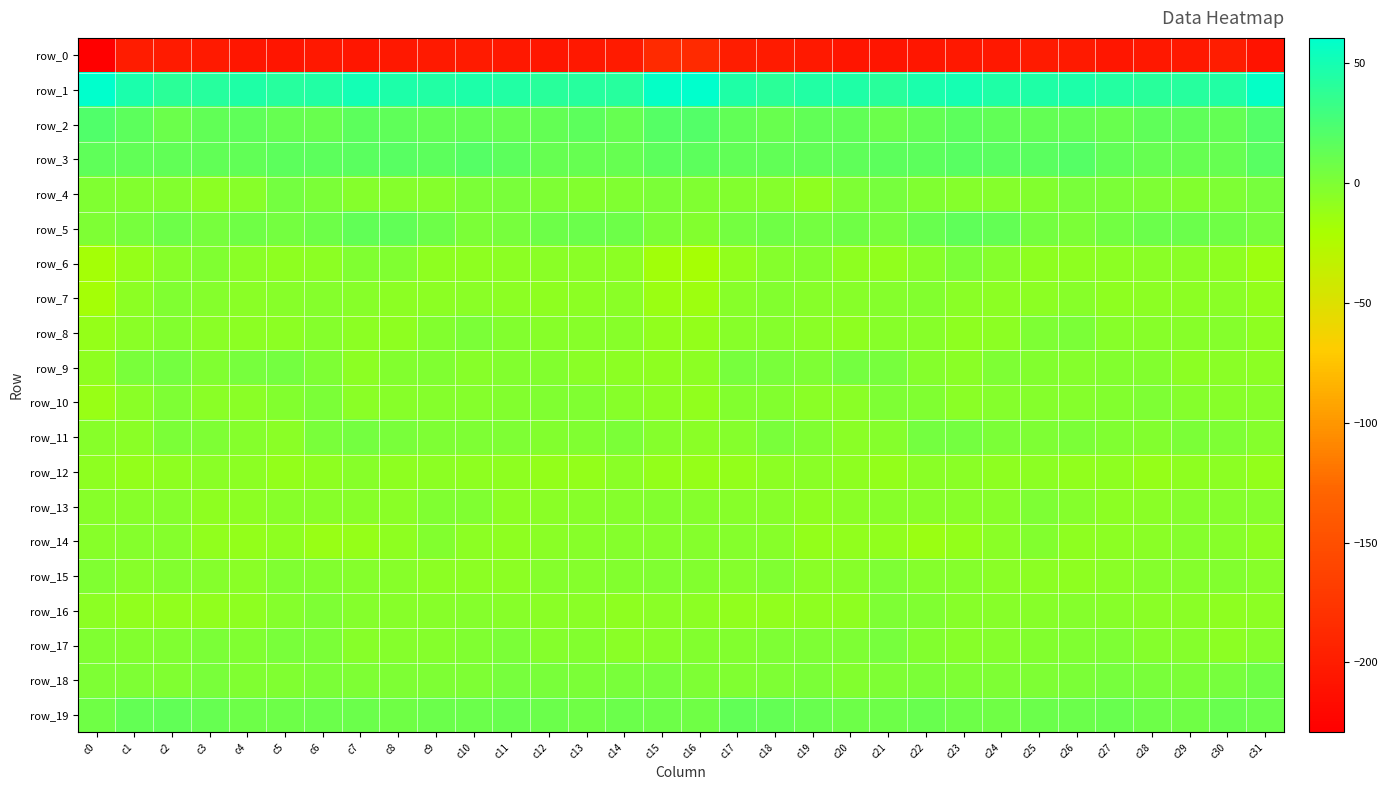

Which has a higher value, c11 or c28?

c28